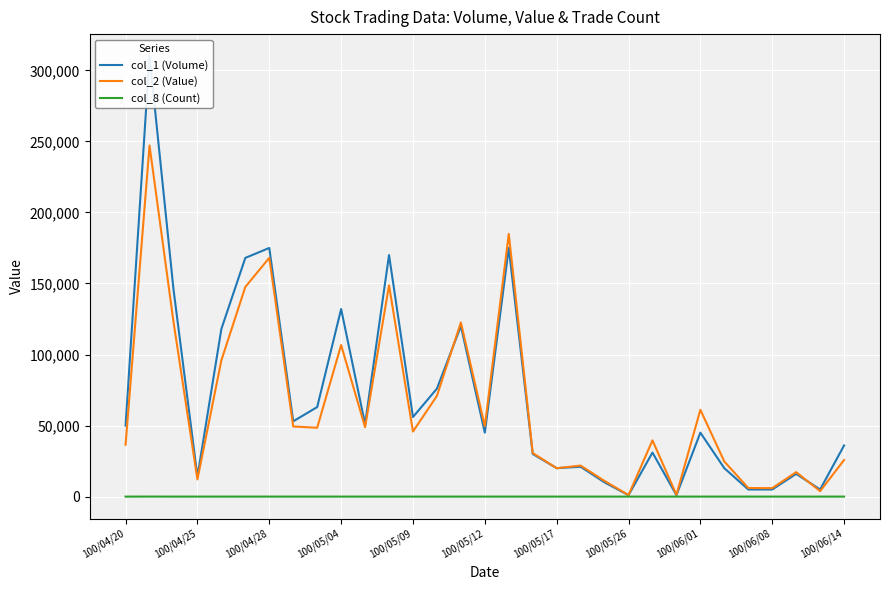

At which label does col_1 (Volume) first exceed 45000?

100/04/20